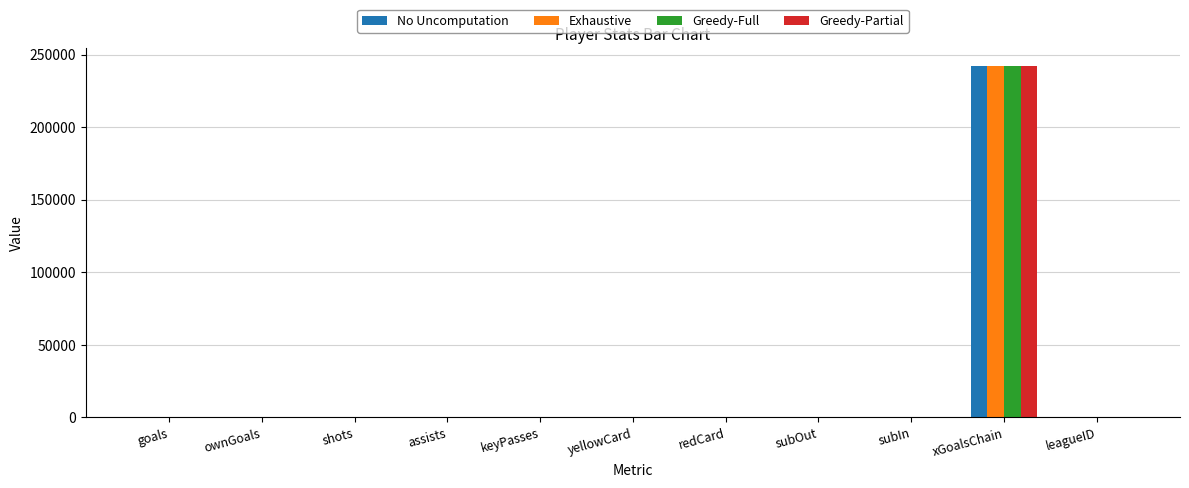

True or false: Exhaustive has a value of 392059 at xGoalsChain.

False